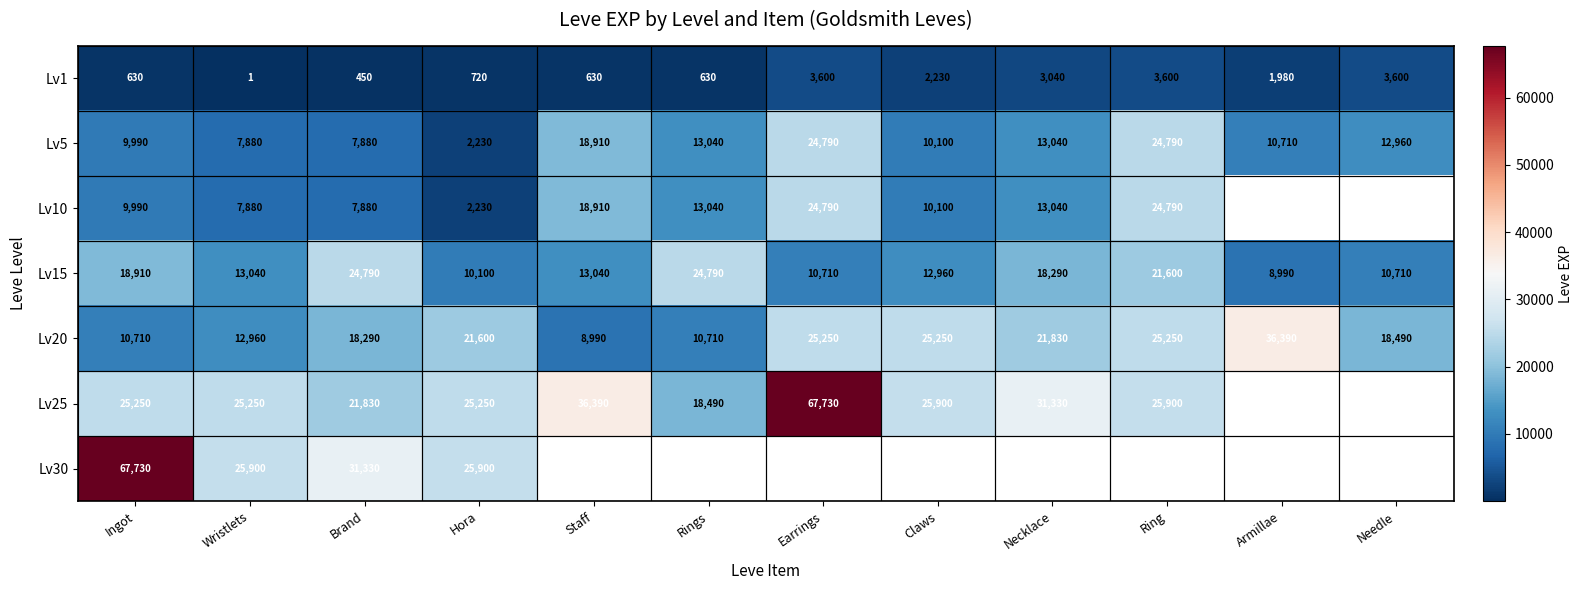

Is the value of Lv5 at Rings greater than the value of Lv1 at Armillae?

Yes